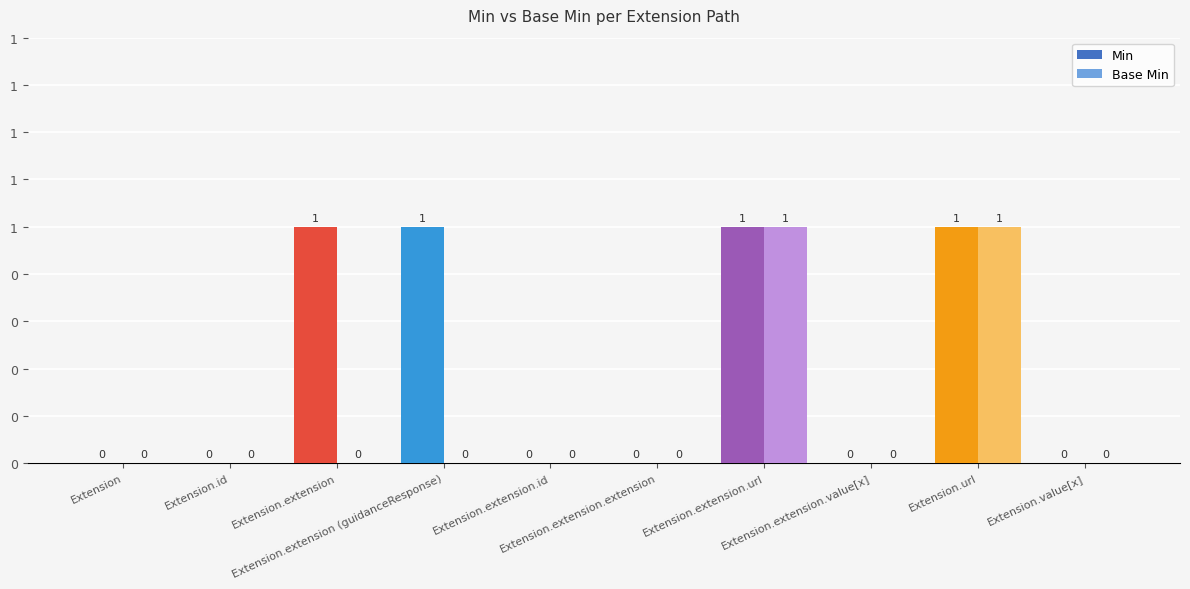

What are all the series names shown in the legend?

Min, Base Min